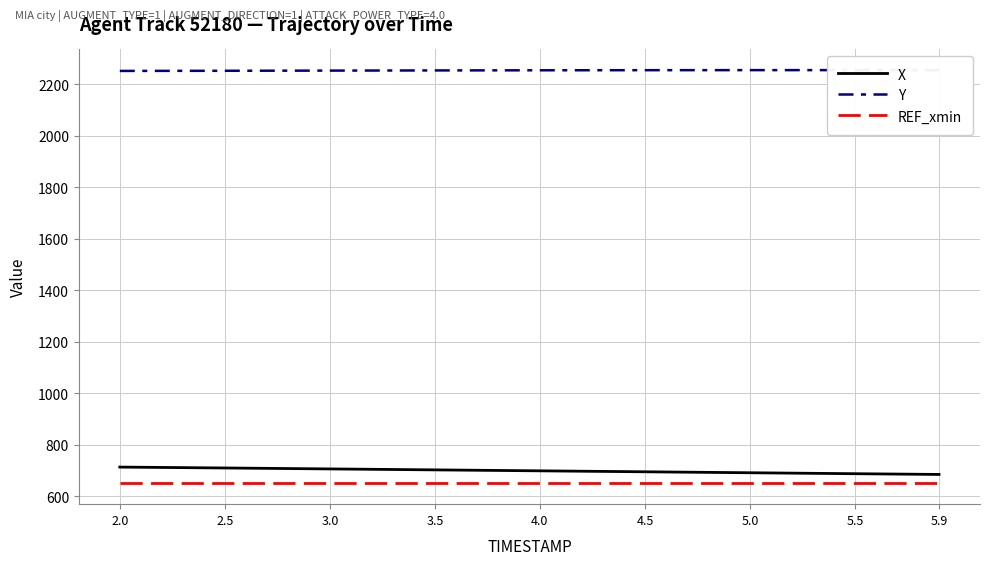

How many data points in X are less than 698?

4